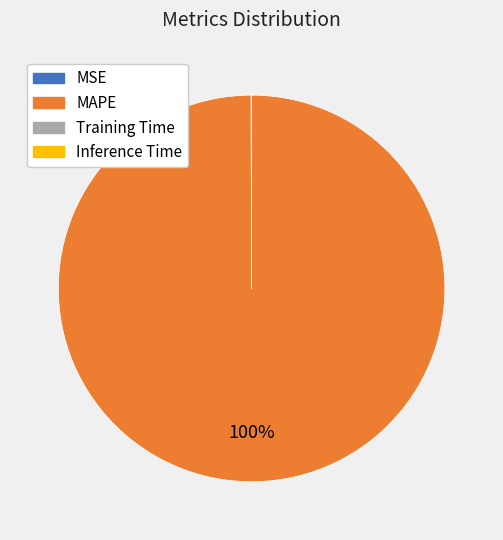

The MAPE slice represents 94% of the pie. True or false?

False